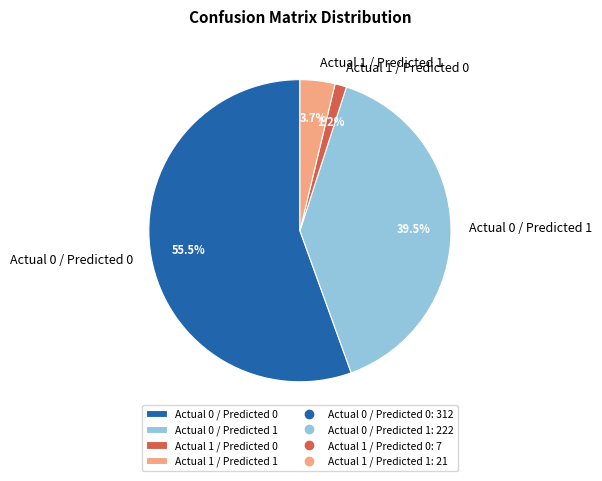

Is Actual 0 / Predicted 0 the majority of the pie?

Yes